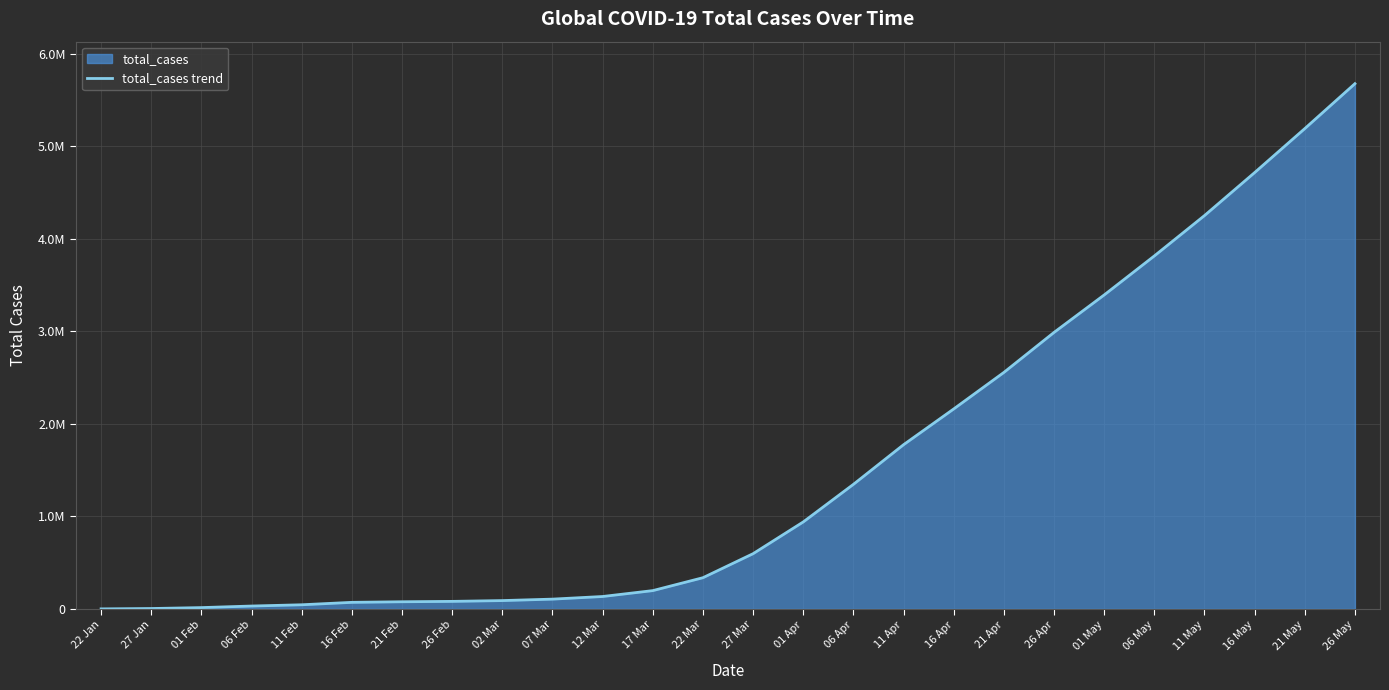

Which has a higher value, 12 Mar or 06 Apr?

06 Apr